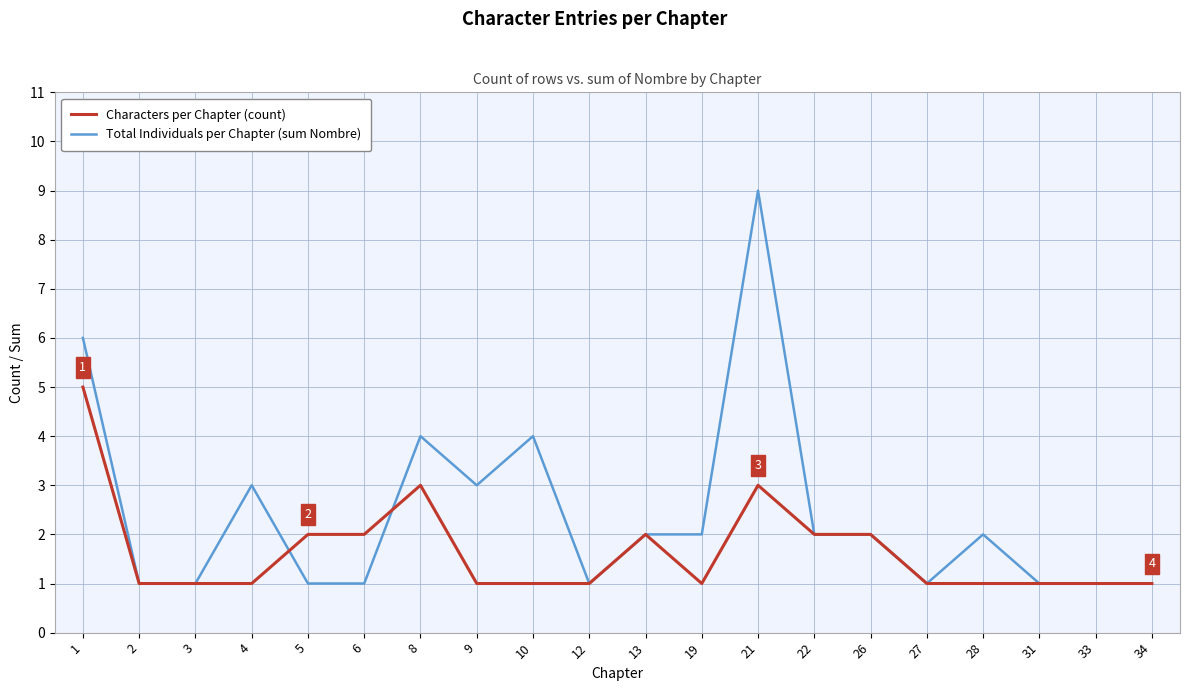

Which series has the widest spread of values?

Total Individuals per Chapter (sum Nombre)